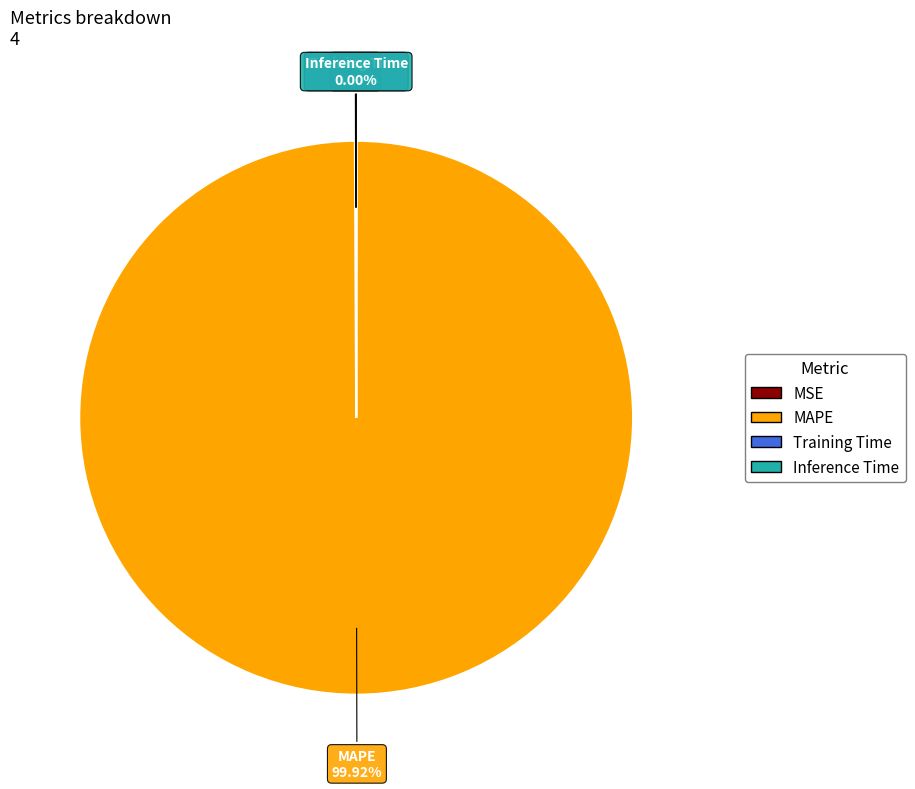

Which category has the biggest portion of the pie?

MAPE